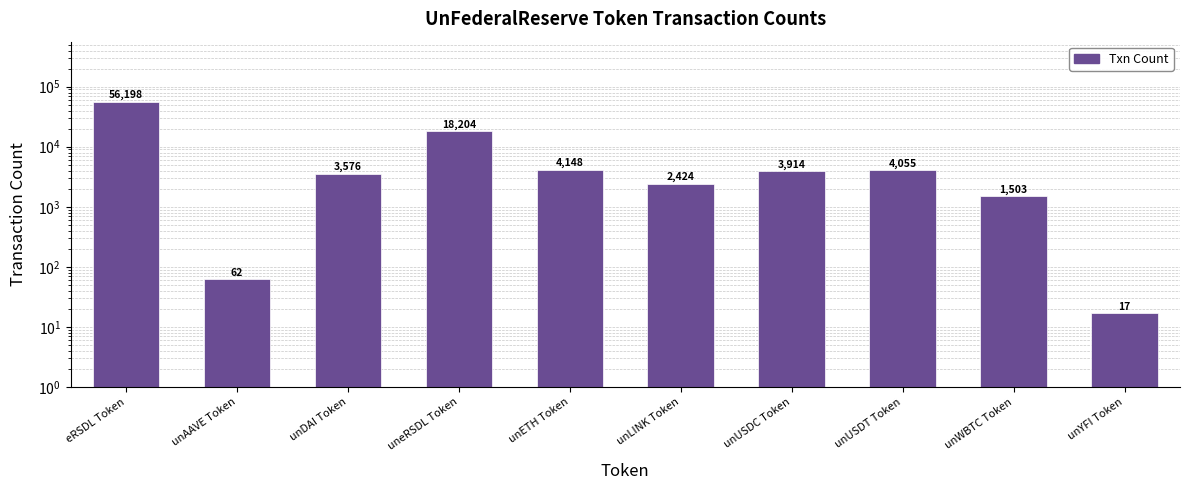

The value at unUSDT Token is 1421. True or false?

False